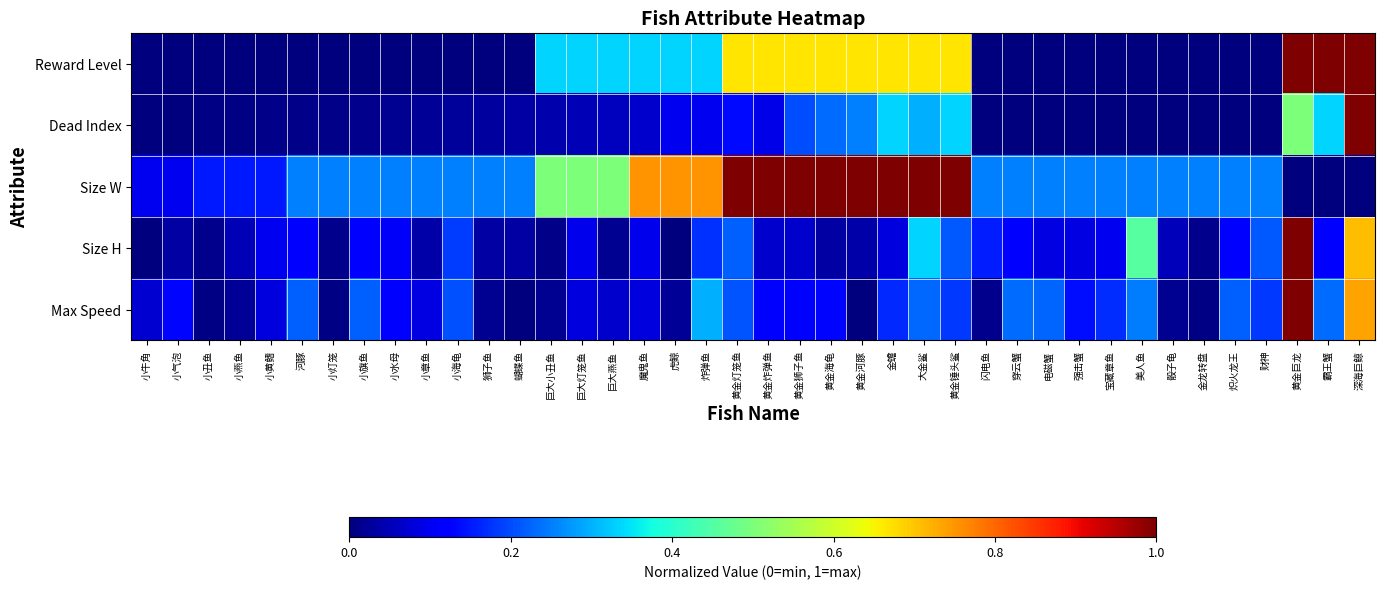

Reading right to left, transcribe all the data shown in this chart.

Reward Level: 深海巨鲸=1.0	霸王蟹=1.0	黄金巨龙=1.0	财神=0.0	炽火龙王=0.0	金龙转盘=0.0	骰子龟=0.0	美人鱼=0.0	宝藏章鱼=0.0	强击蟹=0.0	电磁蟹=0.0	穿云蟹=0.0	闪电鱼=0.0	黄金锤头鲨=0.7	大金鲨=0.7	金蟾=0.7	黄金河豚=0.7	黄金海龟=0.7	黄金狮子鱼=0.7	黄金炸弹鱼=0.7	黄金灯笼鱼=0.7	炸弹鱼=0.3	虎鲸=0.3	魔鬼鱼=0.3	巨大燕鱼=0.3	巨大灯笼鱼=0.3	巨大小丑鱼=0.3	蝴蝶鱼=0.0	狮子鱼=0.0	小海龟=0.0	小章鱼=0.0	小水母=0.0	小旗鱼=0.0	小灯笼=0.0	河豚=0.0	小黄鳍=0.0	小燕鱼=0.0	小丑鱼=0.0	小气泡=0.0	小牛角=0.0
Dead Index: 深海巨鲸=1.0	霸王蟹=0.3	黄金巨龙=0.5	财神=0.0	炽火龙王=0.0	金龙转盘=0.0	骰子龟=0.0	美人鱼=0.0	宝藏章鱼=0.0	强击蟹=0.0	电磁蟹=0.0	穿云蟹=0.0	闪电鱼=0.0	黄金锤头鲨=0.3	大金鲨=0.3	金蟾=0.3	黄金河豚=0.2	黄金海龟=0.2	黄金狮子鱼=0.2	黄金炸弹鱼=0.1	黄金灯笼鱼=0.1	炸弹鱼=0.1	虎鲸=0.1	魔鬼鱼=0.1	巨大燕鱼=0.1	巨大灯笼鱼=0.1	巨大小丑鱼=0.0	蝴蝶鱼=0.0	狮子鱼=0.0	小海龟=0.0	小章鱼=0.0	小水母=0.0	小旗鱼=0.0	小灯笼=0.0	河豚=0.0	小黄鳍=0.0	小燕鱼=0.0	小丑鱼=0.0	小气泡=0.0	小牛角=0.0
Size W: 深海巨鲸=0.0	霸王蟹=0.0	黄金巨龙=0.0	财神=0.2	炽火龙王=0.2	金龙转盘=0.2	骰子龟=0.2	美人鱼=0.2	宝藏章鱼=0.2	强击蟹=0.2	电磁蟹=0.2	穿云蟹=0.2	闪电鱼=0.2	黄金锤头鲨=1.0	大金鲨=1.0	金蟾=1.0	黄金河豚=1.0	黄金海龟=1.0	黄金狮子鱼=1.0	黄金炸弹鱼=1.0	黄金灯笼鱼=1.0	炸弹鱼=0.8	虎鲸=0.8	魔鬼鱼=0.8	巨大燕鱼=0.5	巨大灯笼鱼=0.5	巨大小丑鱼=0.5	蝴蝶鱼=0.2	狮子鱼=0.2	小海龟=0.2	小章鱼=0.2	小水母=0.2	小旗鱼=0.2	小灯笼=0.2	河豚=0.2	小黄鳍=0.1	小燕鱼=0.1	小丑鱼=0.1	小气泡=0.1	小牛角=0.1
Size H: 深海巨鲸=0.7	霸王蟹=0.1	黄金巨龙=1.0	财神=0.2	炽火龙王=0.1	金龙转盘=0.0	骰子龟=0.1	美人鱼=0.5	宝藏章鱼=0.1	强击蟹=0.1	电磁蟹=0.1	穿云蟹=0.1	闪电鱼=0.2	黄金锤头鲨=0.2	大金鲨=0.3	金蟾=0.1	黄金河豚=0.0	黄金海龟=0.0	黄金狮子鱼=0.1	黄金炸弹鱼=0.1	黄金灯笼鱼=0.2	炸弹鱼=0.2	虎鲸=0.0	魔鬼鱼=0.1	巨大燕鱼=0.0	巨大灯笼鱼=0.1	巨大小丑鱼=0.0	蝴蝶鱼=0.0	狮子鱼=0.0	小海龟=0.2	小章鱼=0.0	小水母=0.1	小旗鱼=0.1	小灯笼=0.0	河豚=0.1	小黄鳍=0.1	小燕鱼=0.0	小丑鱼=0.0	小气泡=0.0	小牛角=0.0
Max Speed: 深海巨鲸=0.7	霸王蟹=0.2	黄金巨龙=1.0	财神=0.2	炽火龙王=0.2	金龙转盘=0.0	骰子龟=0.0	美人鱼=0.2	宝藏章鱼=0.2	强击蟹=0.1	电磁蟹=0.2	穿云蟹=0.2	闪电鱼=0.0	黄金锤头鲨=0.2	大金鲨=0.2	金蟾=0.2	黄金河豚=0.0	黄金海龟=0.1	黄金狮子鱼=0.1	黄金炸弹鱼=0.1	黄金灯笼鱼=0.2	炸弹鱼=0.3	虎鲸=0.0	魔鬼鱼=0.1	巨大燕鱼=0.1	巨大灯笼鱼=0.1	巨大小丑鱼=0.0	蝴蝶鱼=0.0	狮子鱼=0.0	小海龟=0.2	小章鱼=0.1	小水母=0.1	小旗鱼=0.2	小灯笼=0.0	河豚=0.2	小黄鳍=0.1	小燕鱼=0.0	小丑鱼=0.0	小气泡=0.1	小牛角=0.1